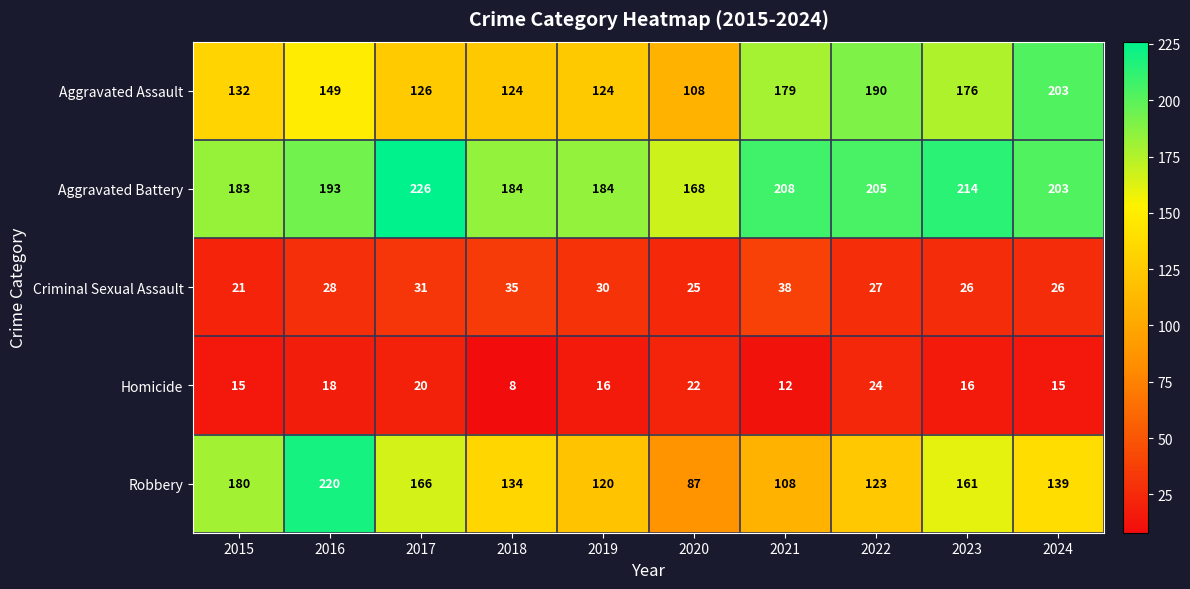

What is the average value of the Robbery series?

144